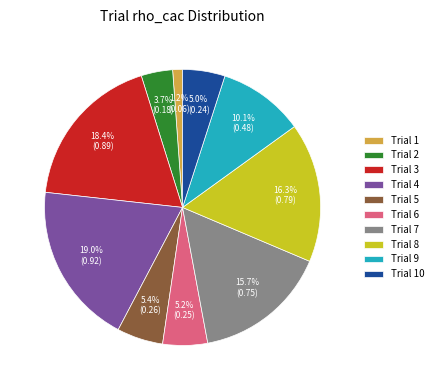

Do Trial 4 and Trial 3 together represent more than half of the pie?

No